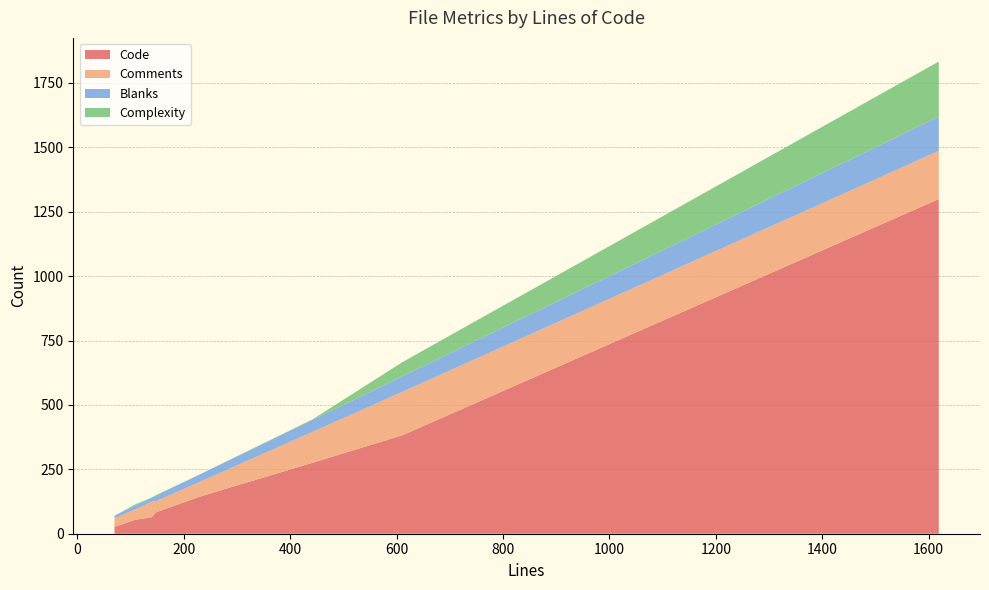

Reading left to right, what are all the values shown in this chart?

Code: 1299	382	84	54	276	63	61	145	28	28
Comments: 187	169	43	41	120	58	62	58	32	34
Blanks: 133	60	22	14	47	16	15	29	10	10
Complexity: 214	55	2	5	2	1	1	0	0	0